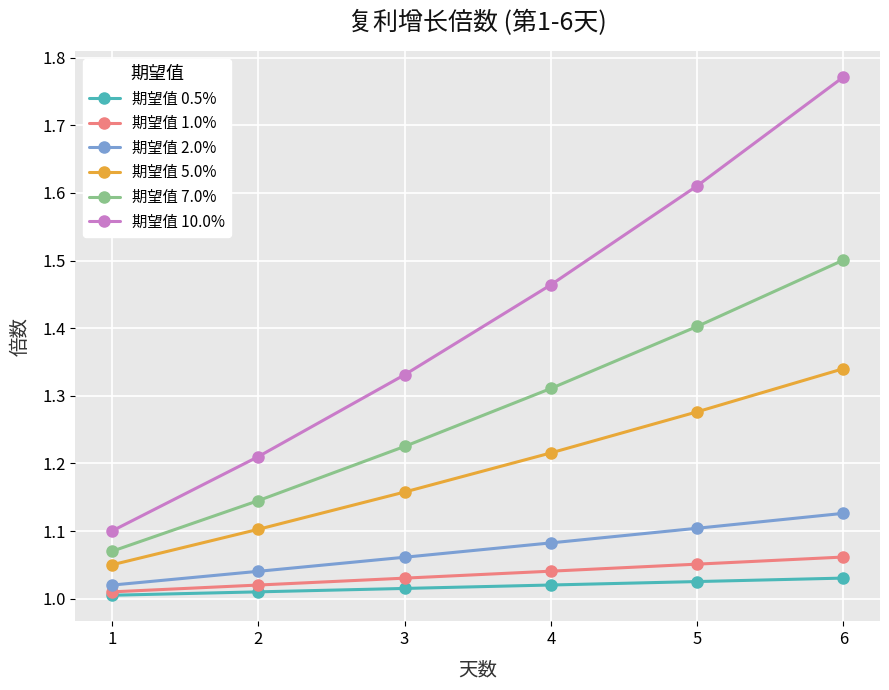

Which category has the highest value in the 期望值 2.0% series?

6